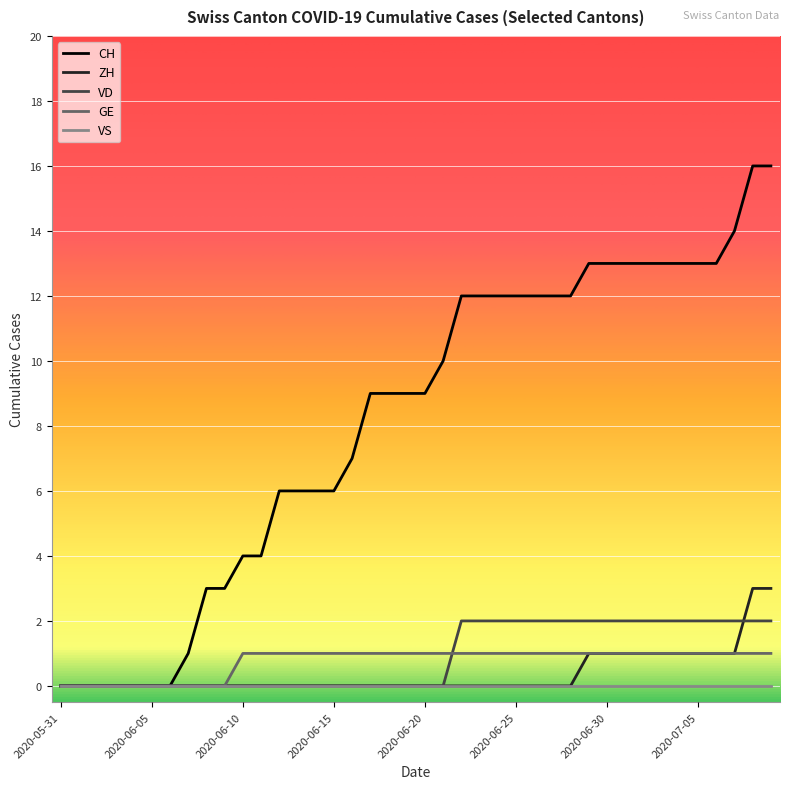

Rank the series by their maximum value, from highest to lowest.

CH, ZH, VD, GE, VS